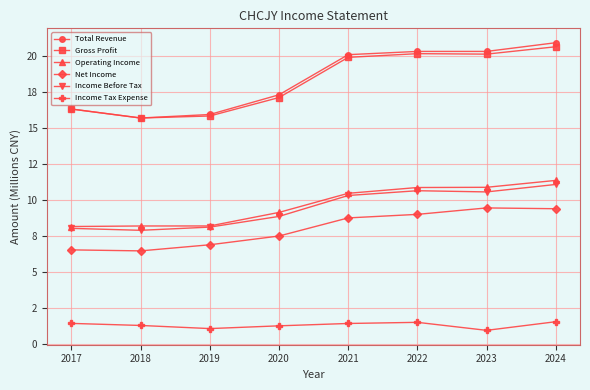

What is the value of the Net Income point at the 7th from the left?

9.5